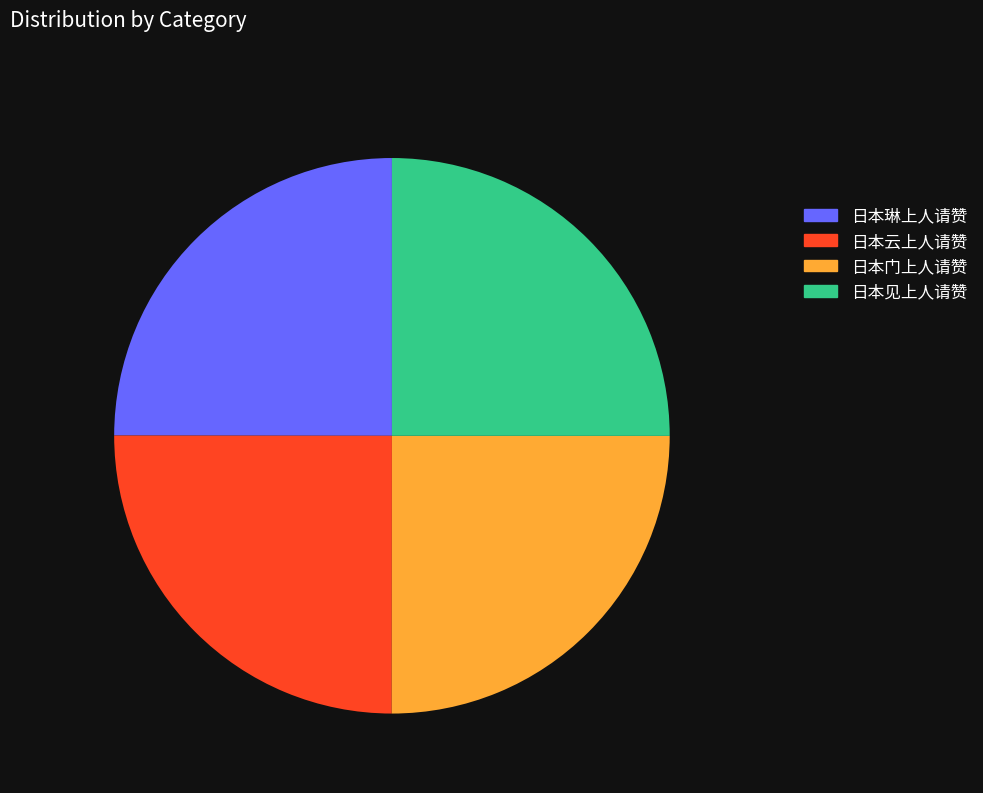

Is it true that 日本见上人请赞 is 40% of the pie?

False